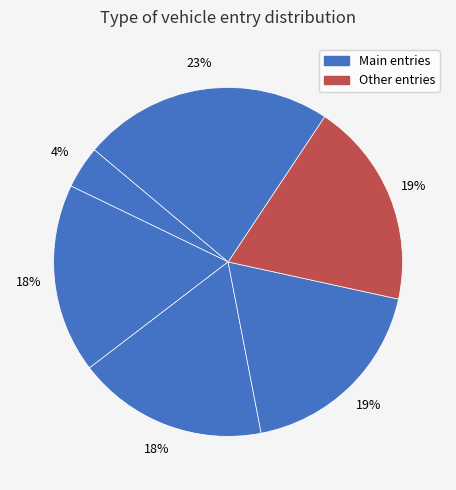

Count the number of slices in the pie.

6